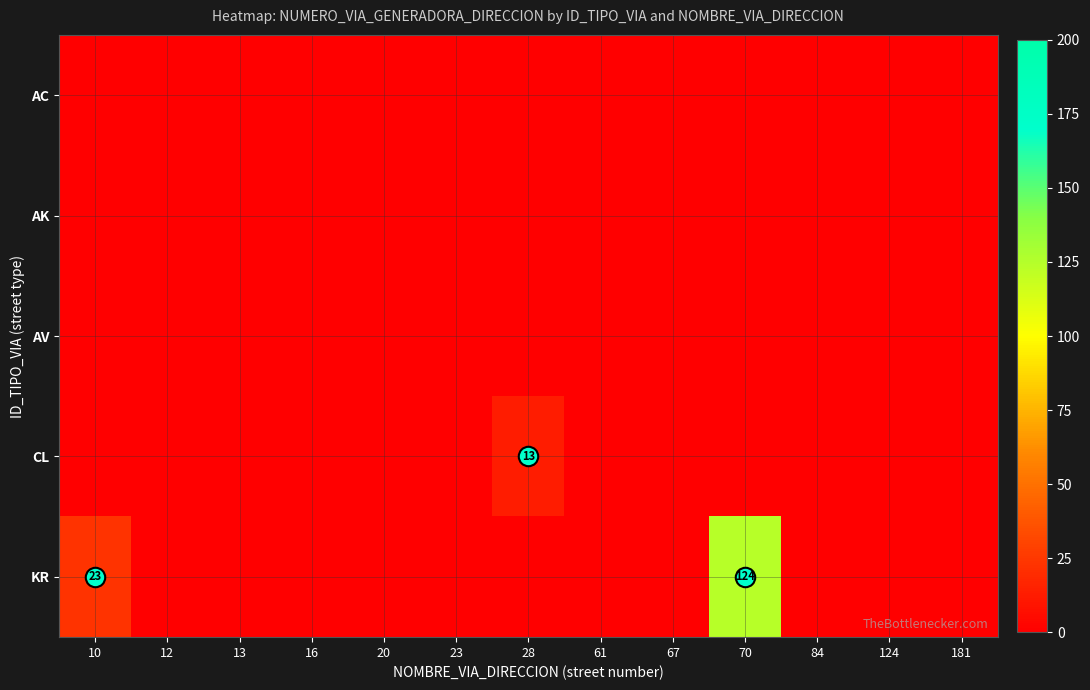

Which series has the largest range (max minus min)?

KR